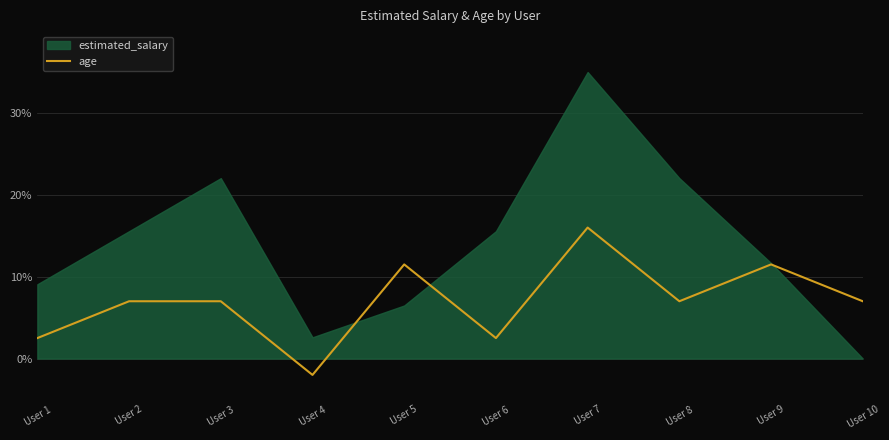

Is it true that age equals 11.1 at User 3?

False